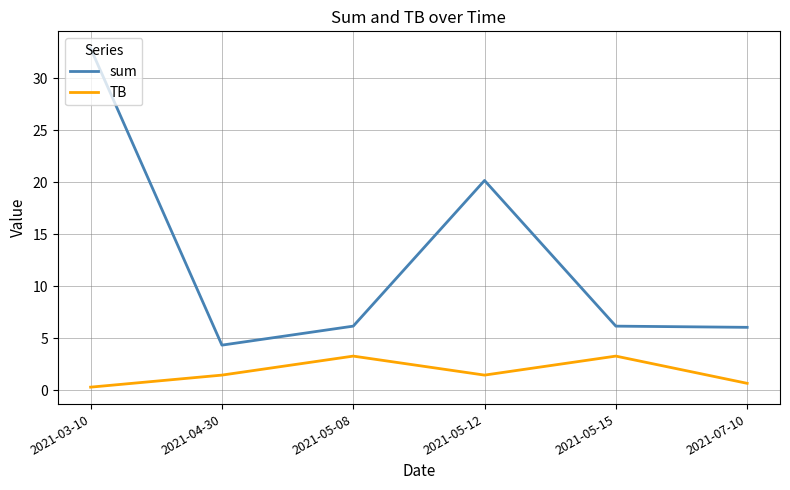

What position from the right is 2021-05-15?

2